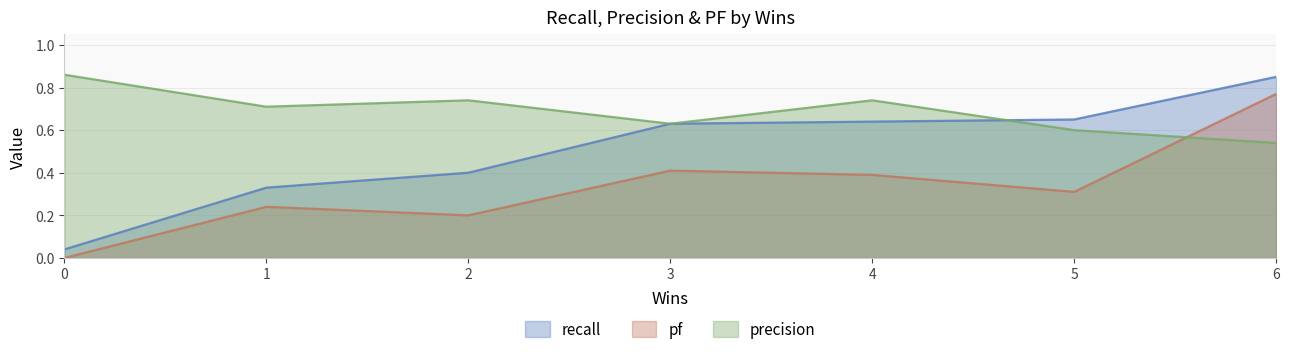

Does the chart have visible grid lines?

Yes